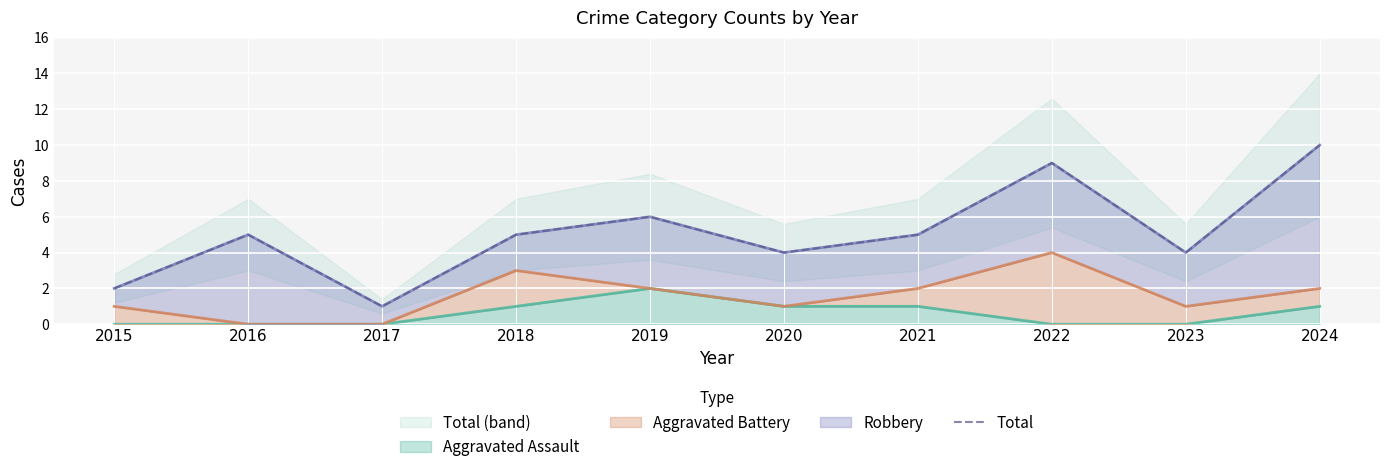

List the labels in order of value, smallest first.

2017, 2015, 2020, 2023, 2016, 2018, 2021, 2019, 2022, 2024